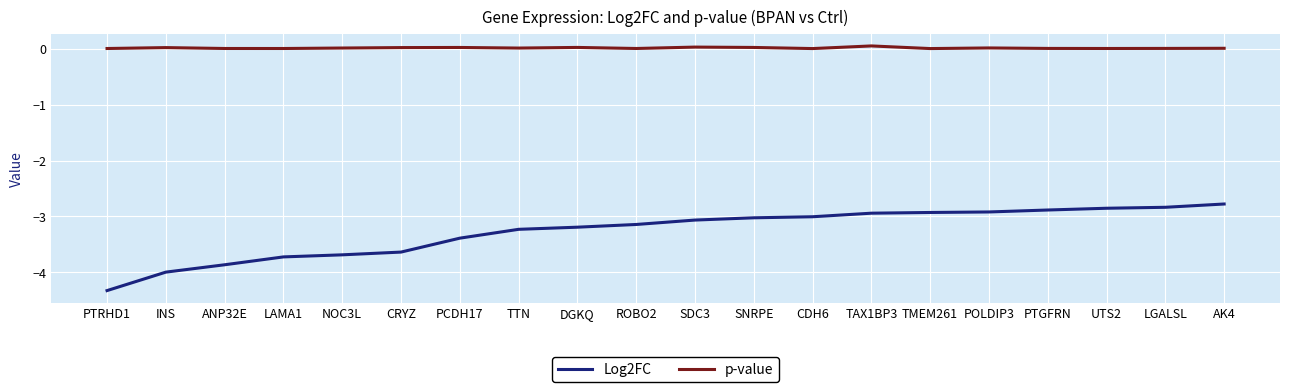

How many lines are shown in the chart?

2